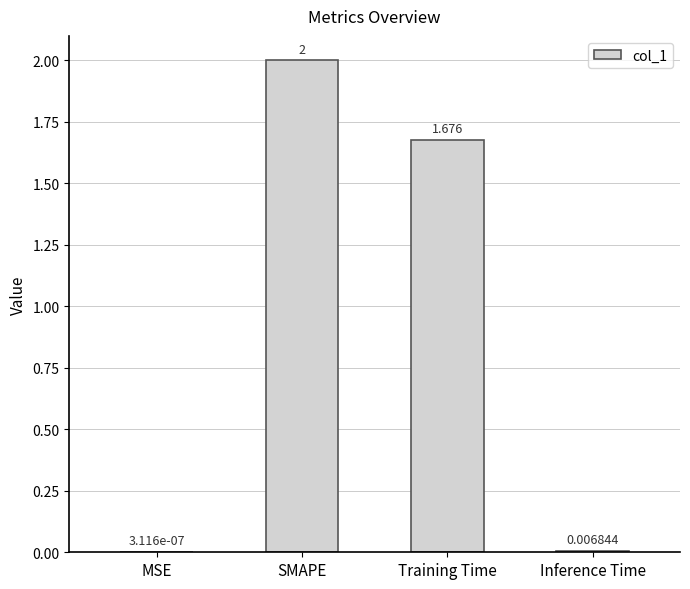

At which label does the data first exceed 1?

SMAPE